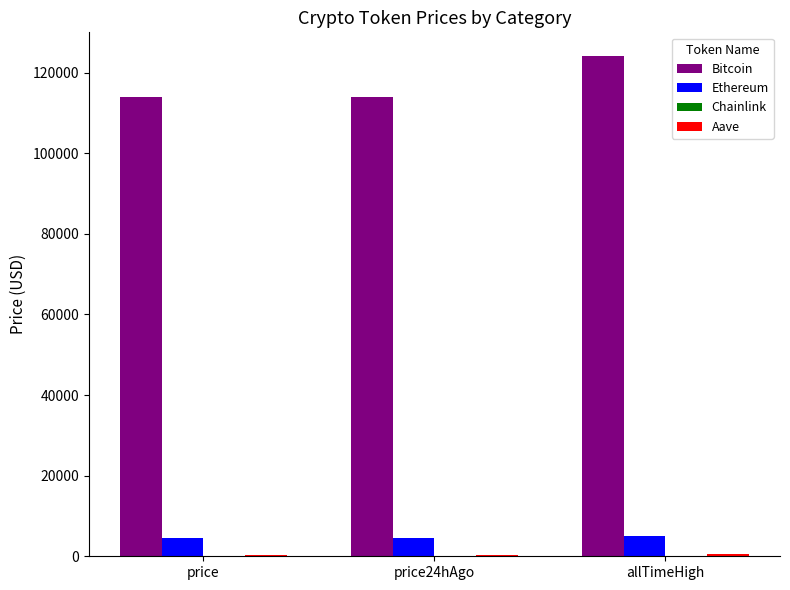

True or false: Bitcoin has a value of 124128.0 at allTimeHigh.

True